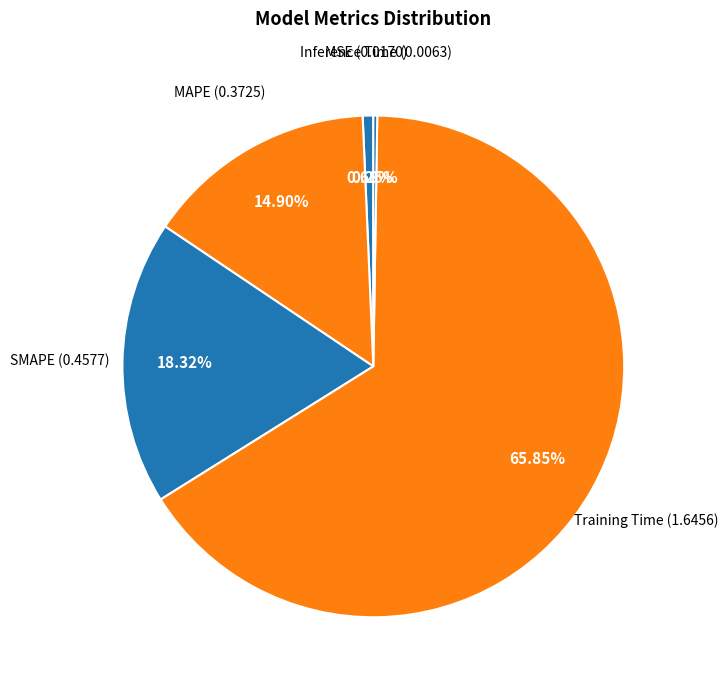

To the nearest percent, what is the difference between the largest and smallest slice percentages?

66%